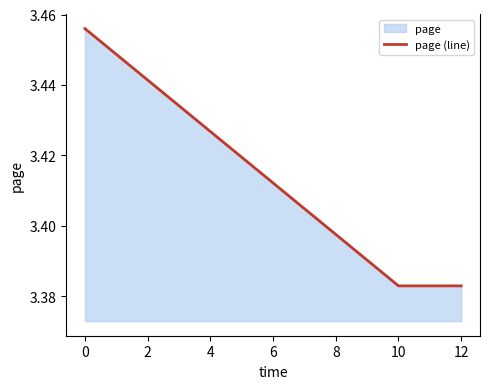

What is the minimum value shown in the chart?

3.4